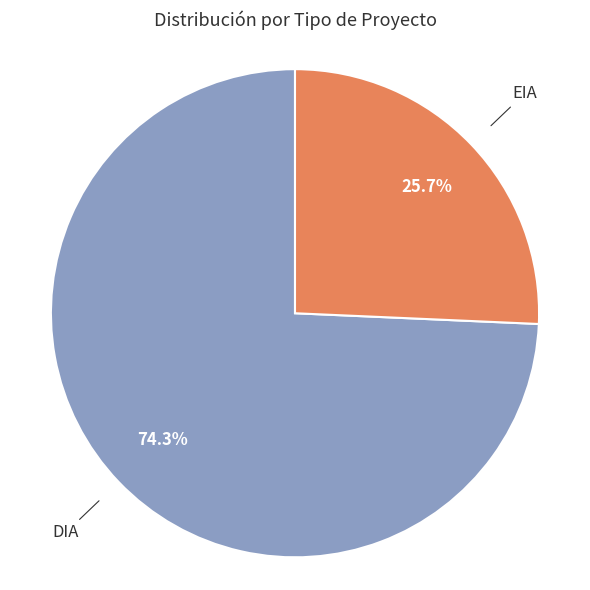

Is there any slice that represents more than half of the pie?

Yes